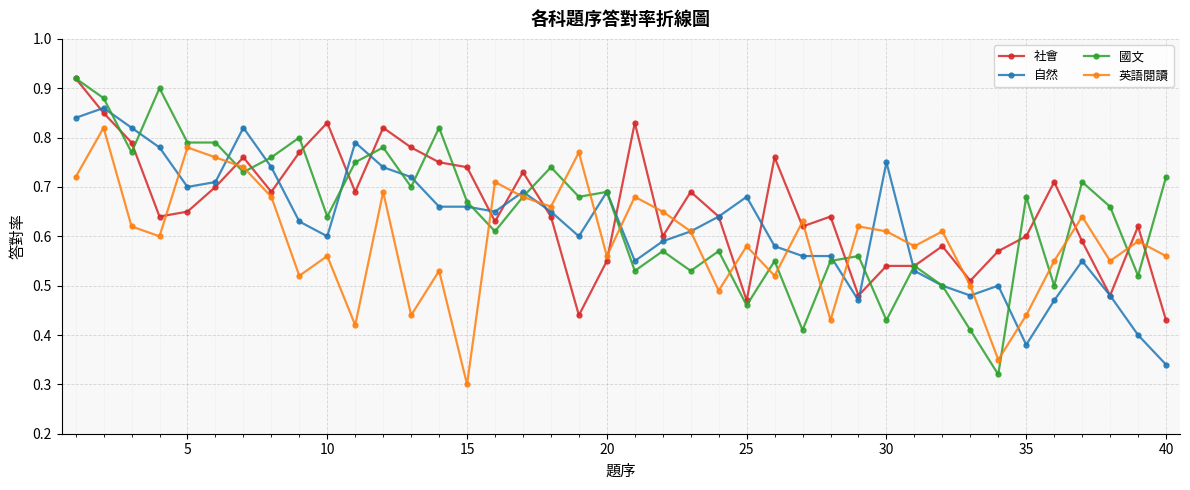

Which series has the widest spread of values?

國文